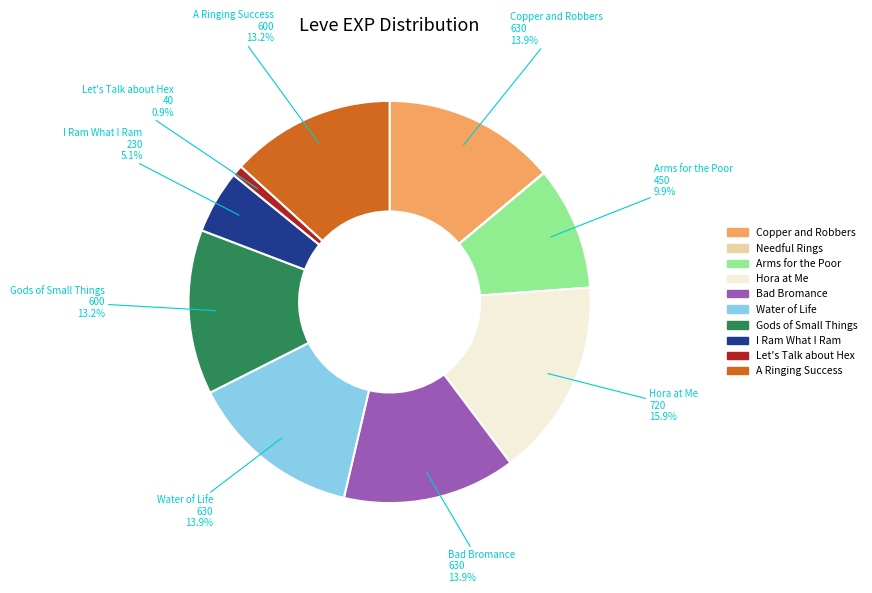

What is the total percentage of Water of Life and A Ringing Success?

27.1%